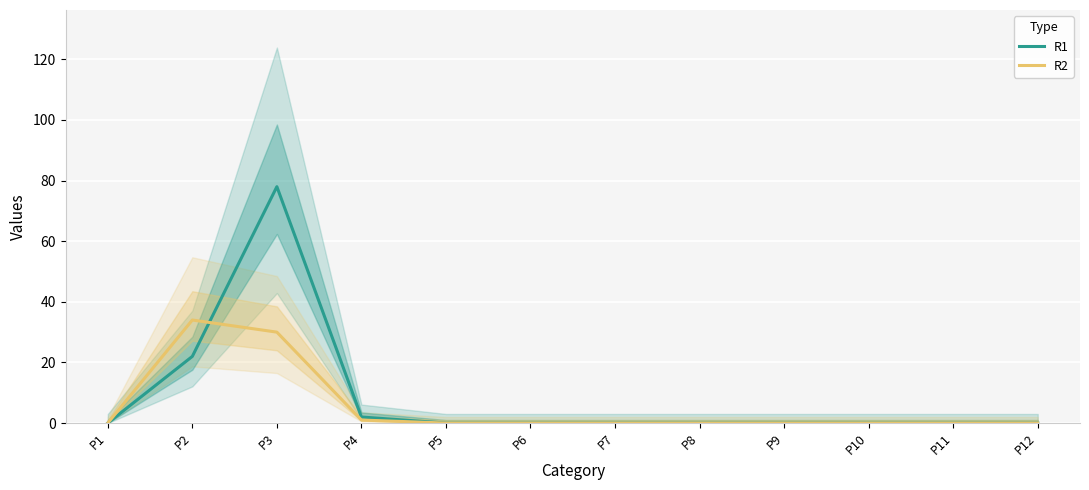

At which category does the chart reach its minimum across all series?

P1